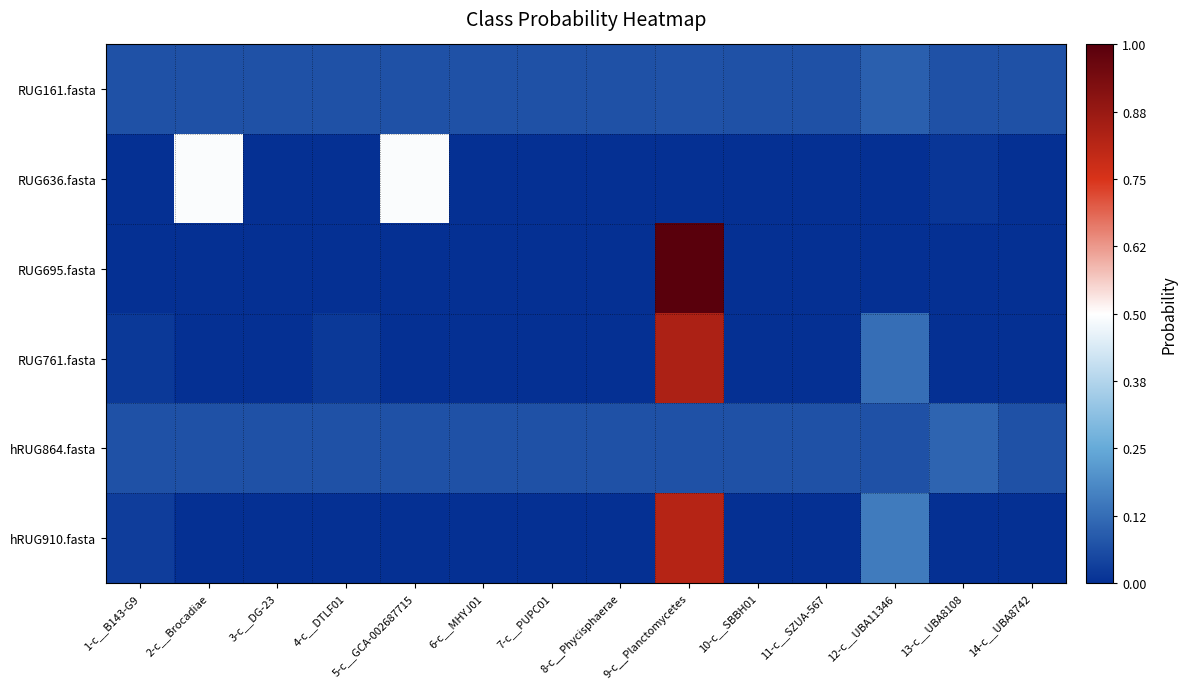

Reading left to right, transcribe all the data shown in this chart.

RUG161.fasta: 1-c__B143-G9=-0.4	2-c__Brocadiae=-0.4	3-c__DG-23=-0.4	4-c__DTLF01=-0.4	5-c__GCA-002687715=-0.4	6-c__MHYJ01=-0.4	7-c__PUPC01=-0.4	8-c__Phycisphaerae=-0.4	9-c__Planctomycetes=-0.4	10-c__SBBH01=-0.4	11-c__SZUA-567=-0.4	12-c__UBA11346=-0.4	13-c__UBA8108=-0.4	14-c__UBA8742=-0.4
RUG636.fasta: 1-c__B143-G9=-0.5	2-c__Brocadiae=-0.0	3-c__DG-23=-0.5	4-c__DTLF01=-0.5	5-c__GCA-002687715=-0.0	6-c__MHYJ01=-0.5	7-c__PUPC01=-0.5	8-c__Phycisphaerae=-0.5	9-c__Planctomycetes=-0.5	10-c__SBBH01=-0.5	11-c__SZUA-567=-0.5	12-c__UBA11346=-0.5	13-c__UBA8108=-0.5	14-c__UBA8742=-0.5
RUG695.fasta: 1-c__B143-G9=-0.5	2-c__Brocadiae=-0.5	3-c__DG-23=-0.5	4-c__DTLF01=-0.5	5-c__GCA-002687715=-0.5	6-c__MHYJ01=-0.5	7-c__PUPC01=-0.5	8-c__Phycisphaerae=-0.5	9-c__Planctomycetes=0.5	10-c__SBBH01=-0.5	11-c__SZUA-567=-0.5	12-c__UBA11346=-0.5	13-c__UBA8108=-0.5	14-c__UBA8742=-0.5
RUG761.fasta: 1-c__B143-G9=-0.5	2-c__Brocadiae=-0.5	3-c__DG-23=-0.5	4-c__DTLF01=-0.5	5-c__GCA-002687715=-0.5	6-c__MHYJ01=-0.5	7-c__PUPC01=-0.5	8-c__Phycisphaerae=-0.5	9-c__Planctomycetes=0.3	10-c__SBBH01=-0.5	11-c__SZUA-567=-0.5	12-c__UBA11346=-0.4	13-c__UBA8108=-0.5	14-c__UBA8742=-0.5
hRUG864.fasta: 1-c__B143-G9=-0.4	2-c__Brocadiae=-0.4	3-c__DG-23=-0.4	4-c__DTLF01=-0.4	5-c__GCA-002687715=-0.4	6-c__MHYJ01=-0.4	7-c__PUPC01=-0.4	8-c__Phycisphaerae=-0.4	9-c__Planctomycetes=-0.4	10-c__SBBH01=-0.4	11-c__SZUA-567=-0.4	12-c__UBA11346=-0.4	13-c__UBA8108=-0.4	14-c__UBA8742=-0.4
hRUG910.fasta: 1-c__B143-G9=-0.5	2-c__Brocadiae=-0.5	3-c__DG-23=-0.5	4-c__DTLF01=-0.5	5-c__GCA-002687715=-0.5	6-c__MHYJ01=-0.5	7-c__PUPC01=-0.5	8-c__Phycisphaerae=-0.5	9-c__Planctomycetes=0.3	10-c__SBBH01=-0.5	11-c__SZUA-567=-0.5	12-c__UBA11346=-0.3	13-c__UBA8108=-0.5	14-c__UBA8742=-0.5